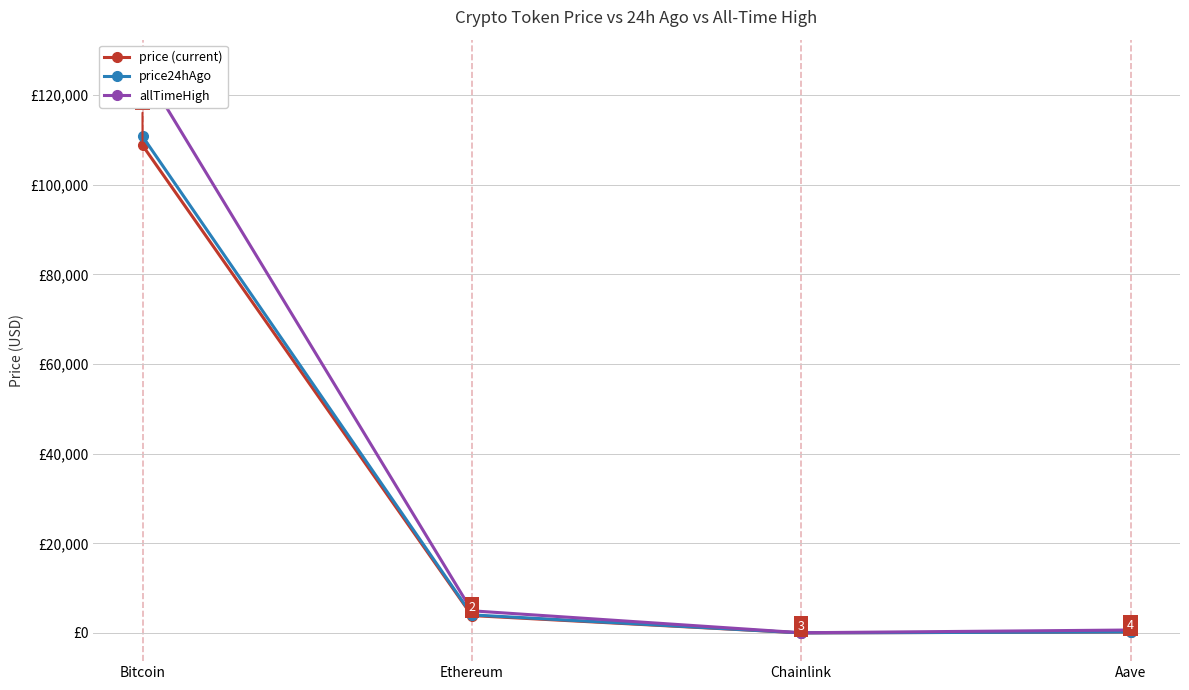

The value of allTimeHigh at Ethereum is 4946.1. True or false?

True